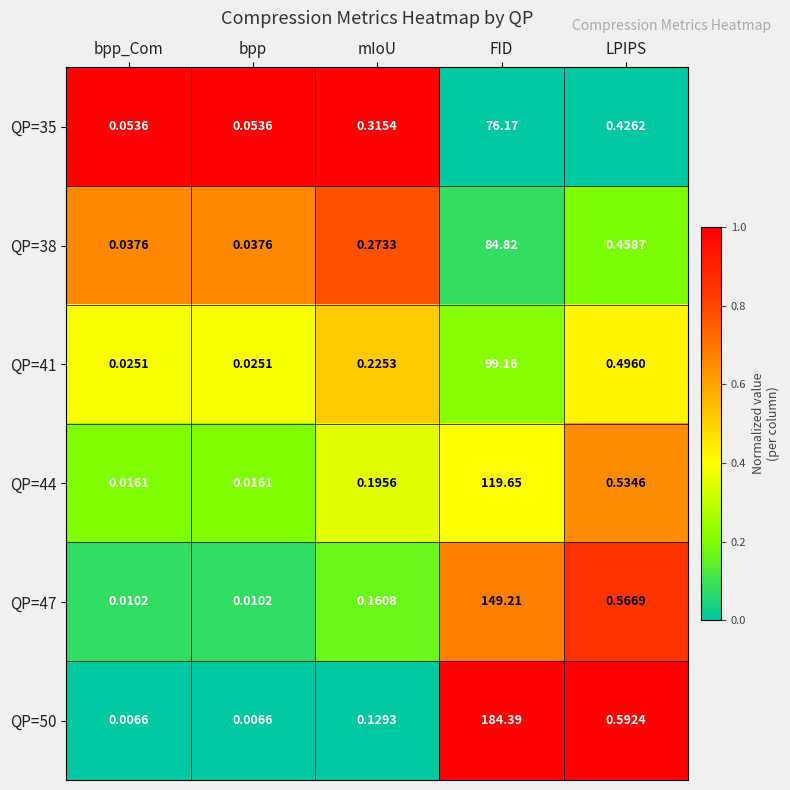

At which label is QP=41 closest to 49?

LPIPS